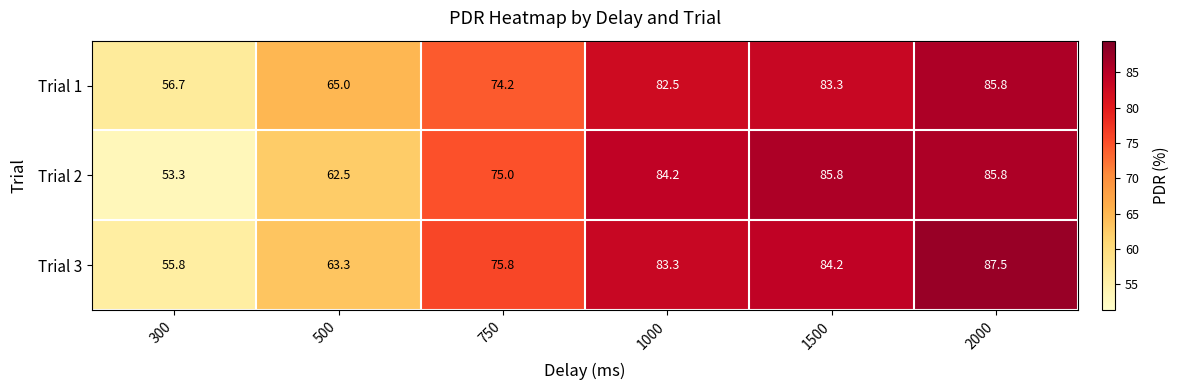

Which series has the largest total across all categories?

Trial 3